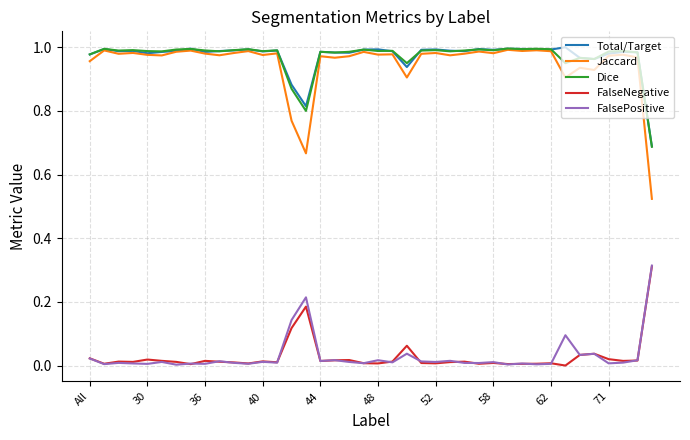

In Total/Target, how many points are lower than both neighbors (excluding endpoints)?

11